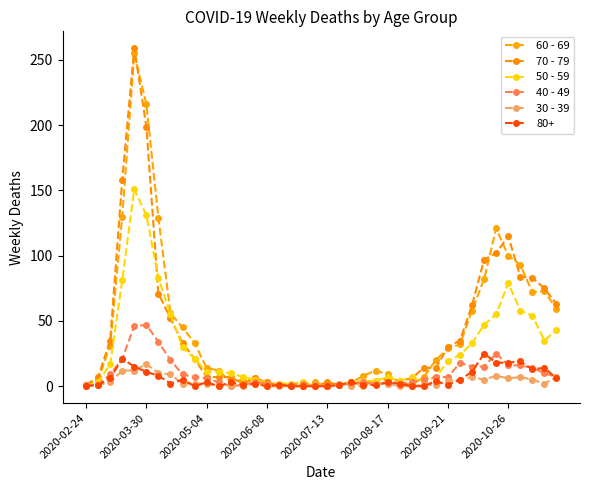

Does the chart have visible grid lines?

No